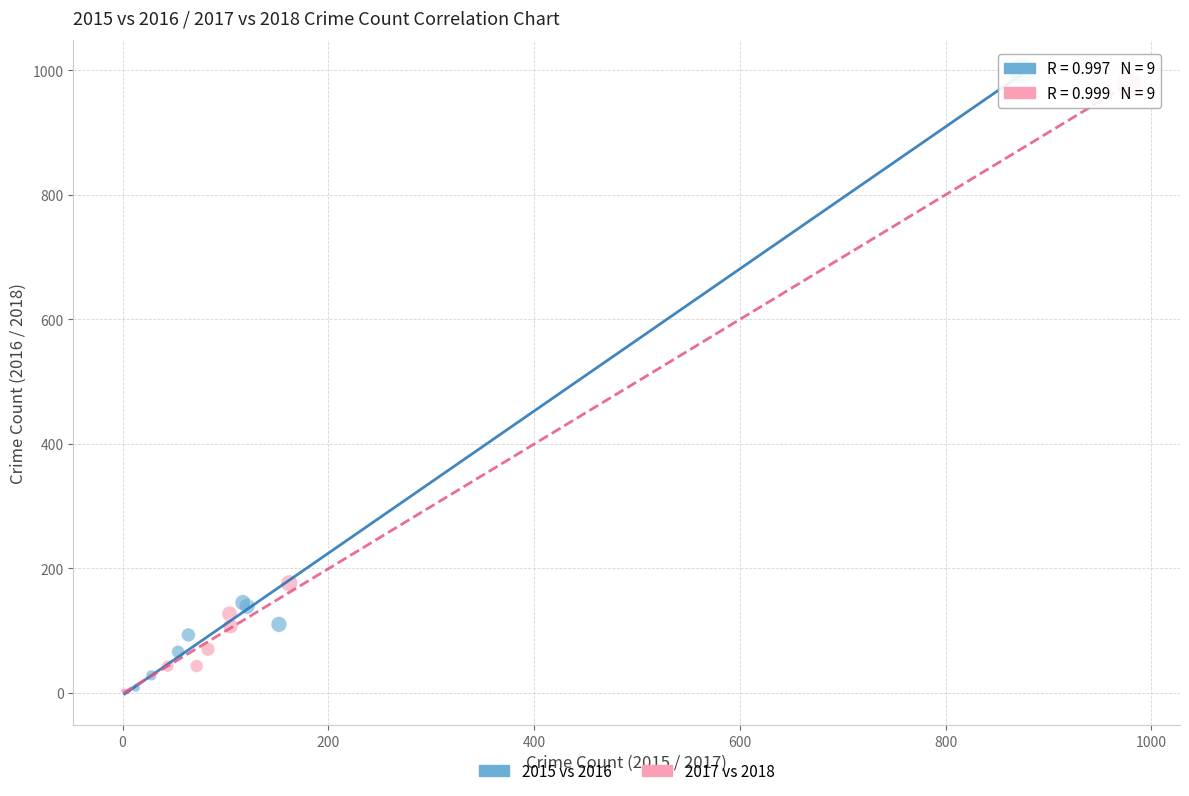

Which series reaches the maximum Y coordinate?

2015 vs 2016